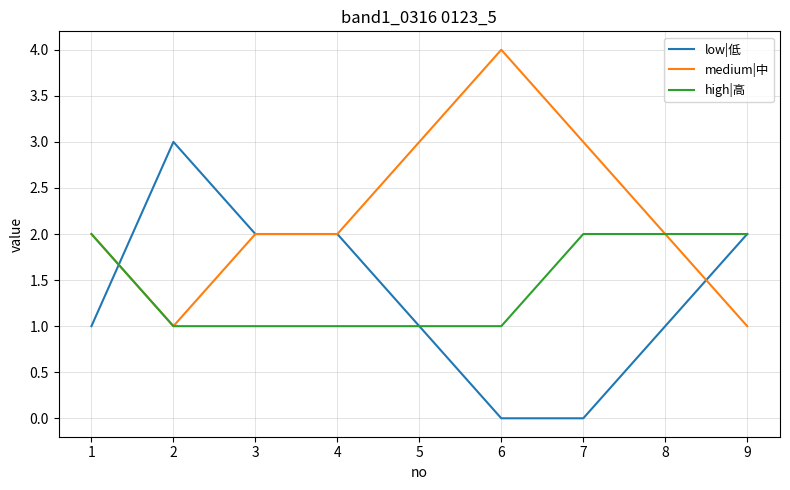

Is it true that high|高 equals 2 at 3?

False